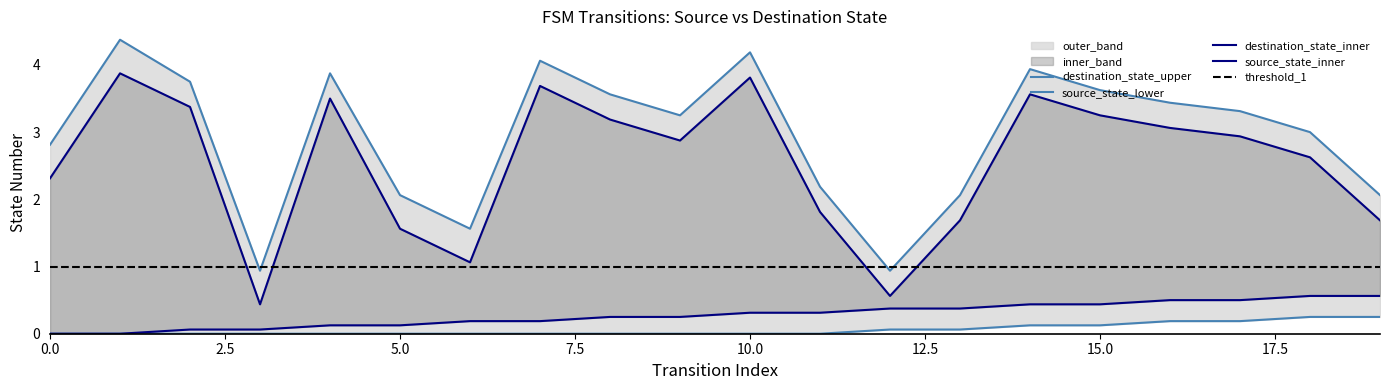

Is the value of source_state at 16 greater than the value of destination_state at 18?

No